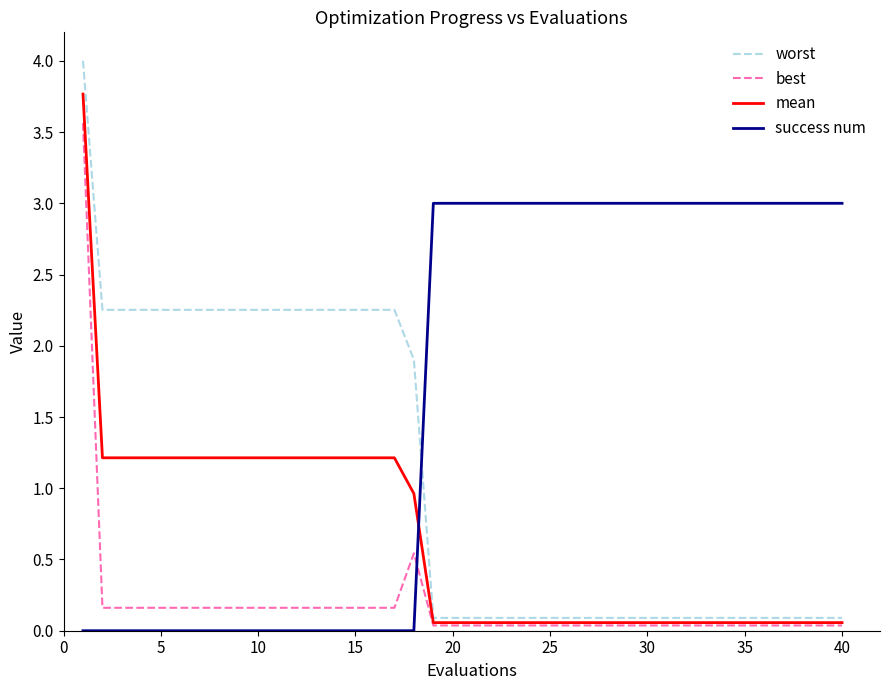

Rank the series by their average value, from lowest to highest.

best, mean, worst, success num